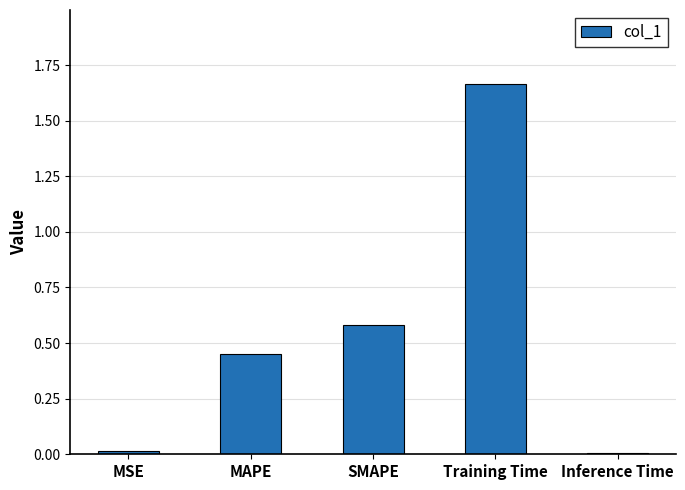

Is it true that the value at SMAPE is 0.6?

True